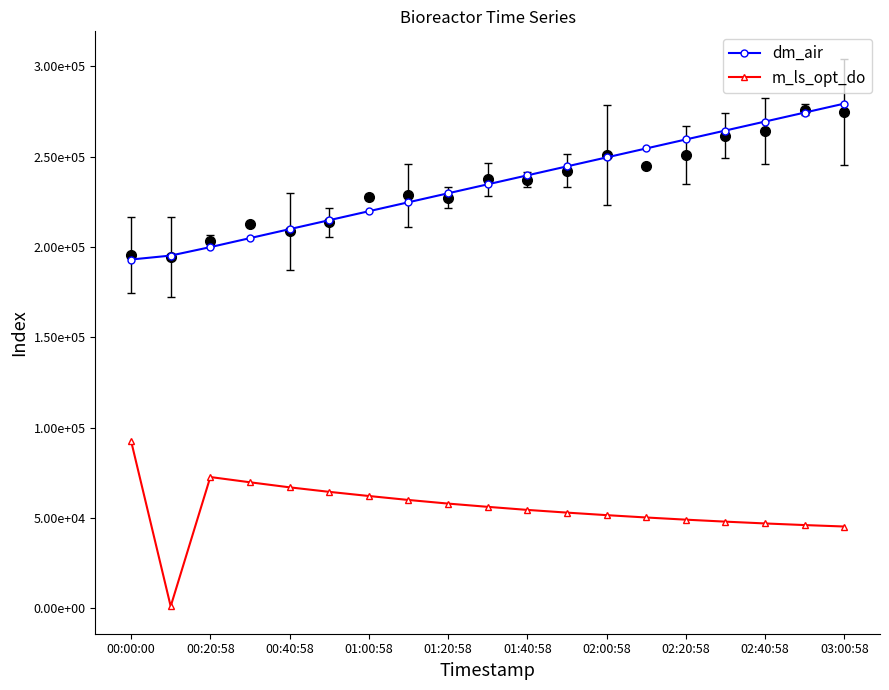

What is the difference between the second highest and minimum values in the dm_air series?

81371.5